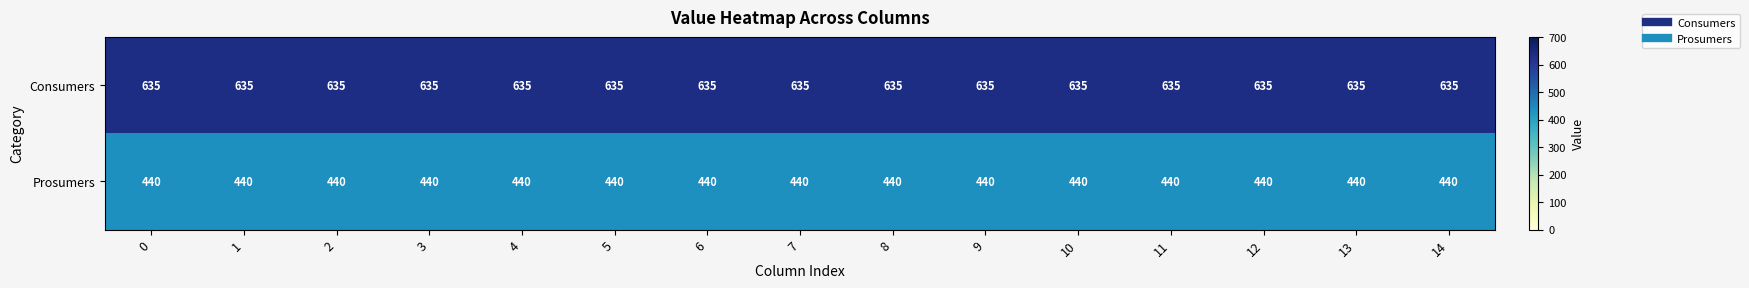

Count the number of data series in this chart.

2